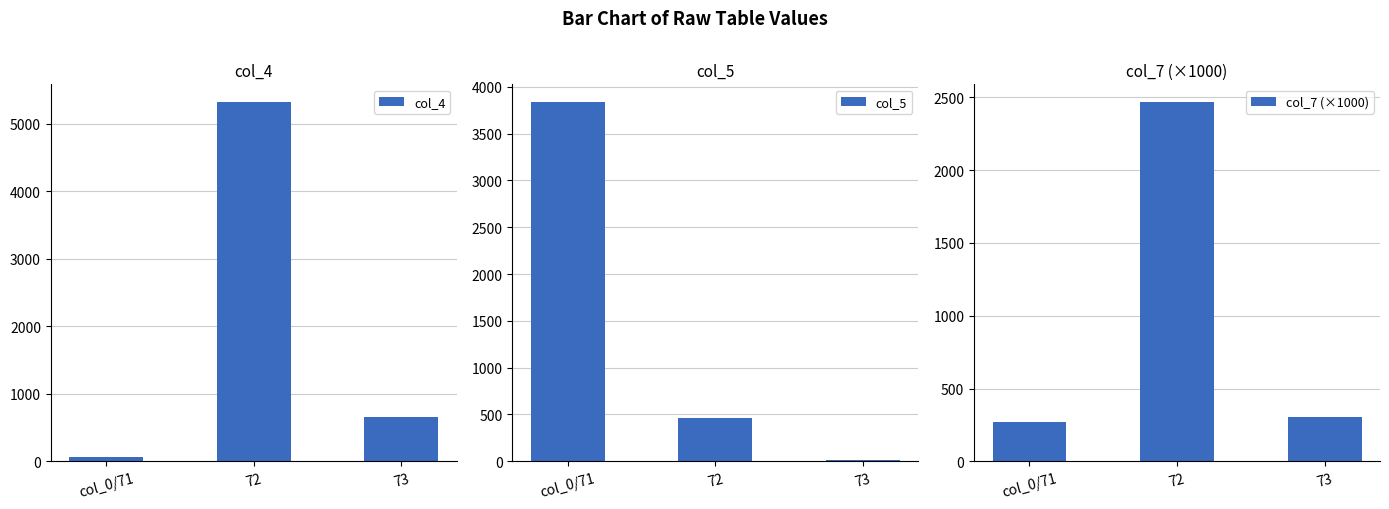

What is the average value of the col_5 series?

1438.1